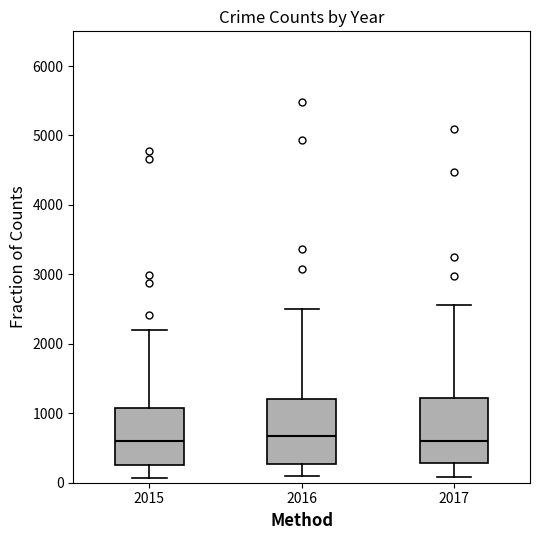

Reading left to right, read every box against the y-axis: the position of its median line, the range the box covers, and the ends of its whiskers. The values are not printed on the chart, so give them approximately, as read against the axis.

2015: median 600, box 300 to 1100, whiskers 100 to 2200
2016: median 700, box 300 to 1200, whiskers 100 to 2500
2017: median 600, box 300 to 1200, whiskers 100 to 2600